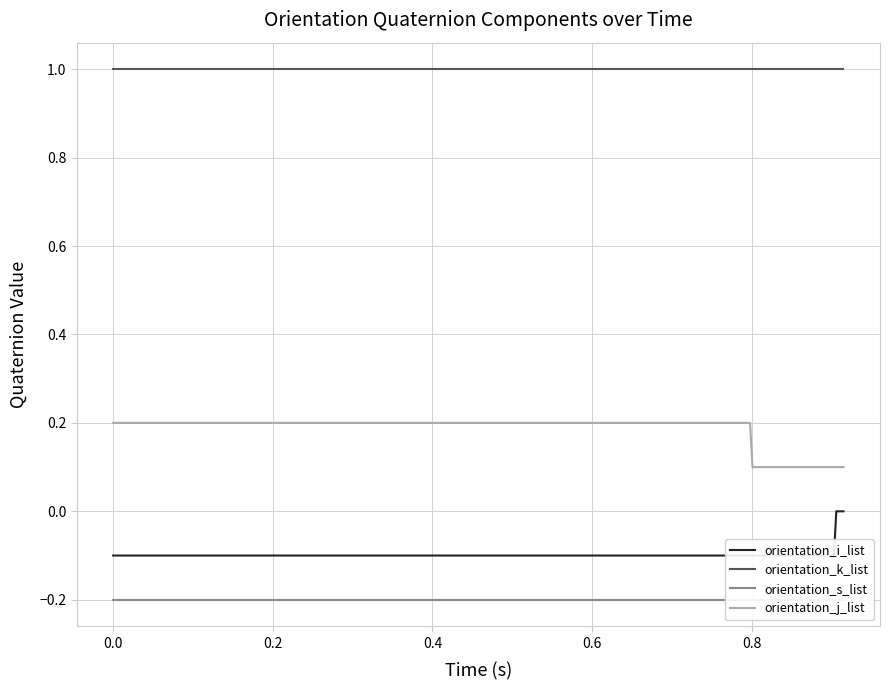

What is the sum of all orientation_k_list values?

40.0